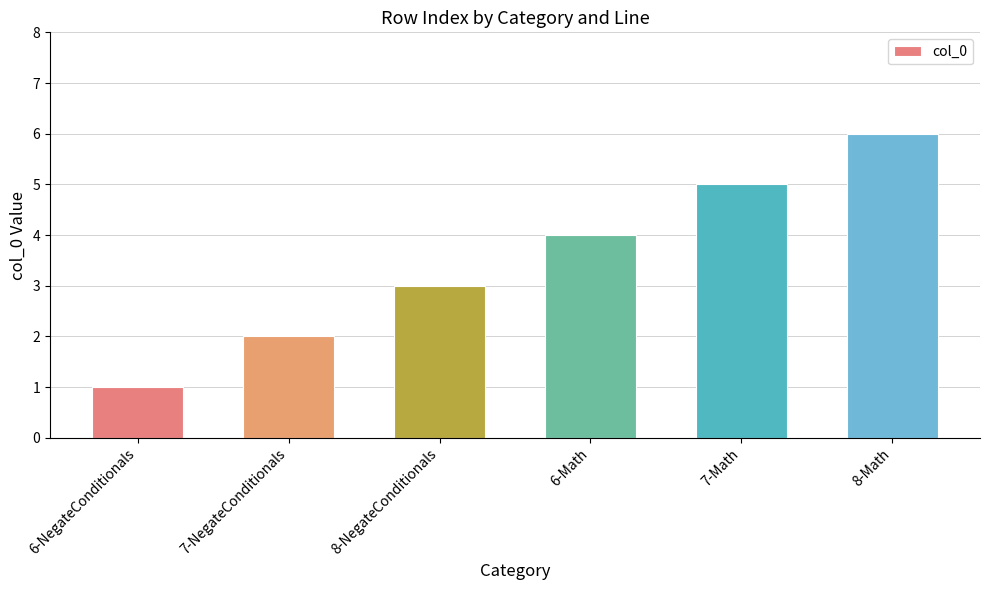

Which category has the lowest value across all series?

6-NegateConditionals